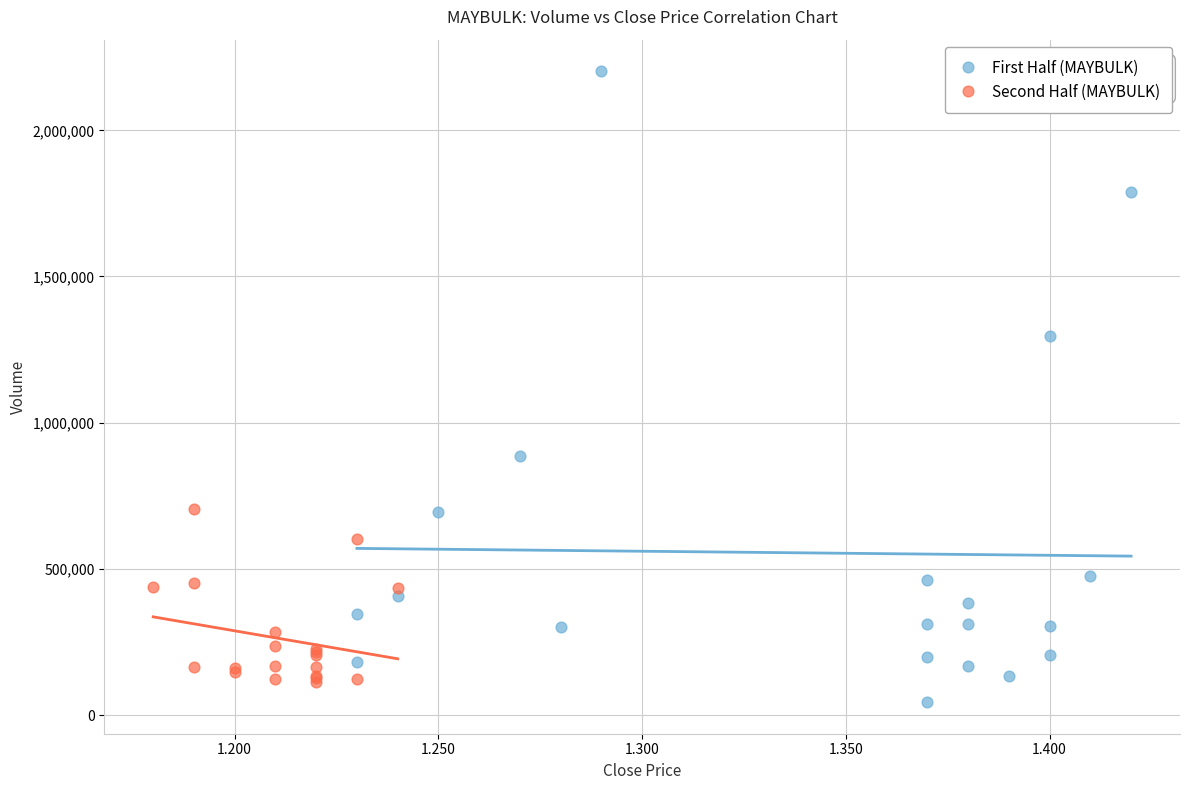

Which series has the widest spread of Y values?

First Half (MAYBULK)